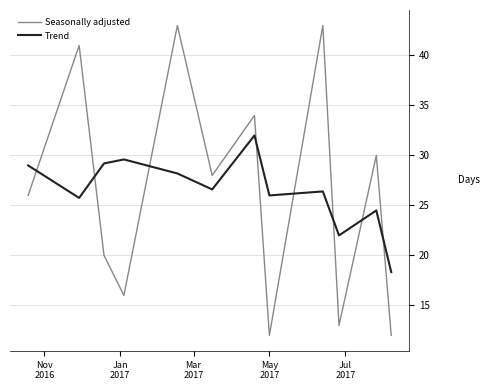

In Trend, how many points are lower than both neighbors (excluding endpoints)?

4